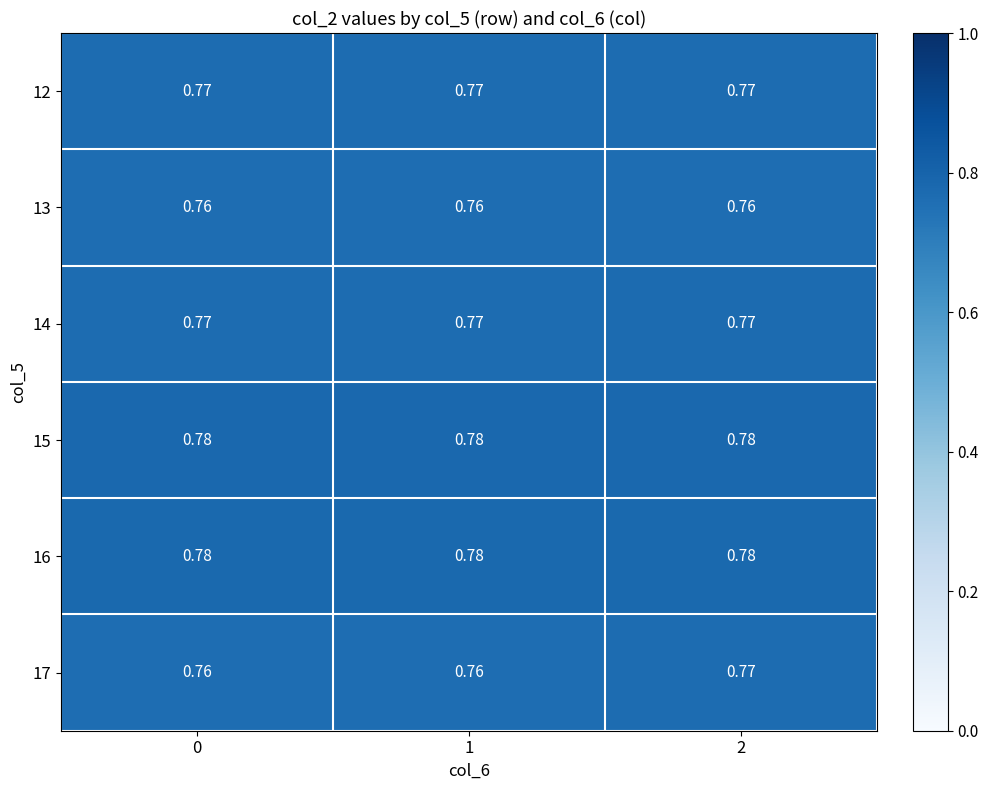

Is the value of 14 at 0 greater than the value of 13 at 1?

Yes